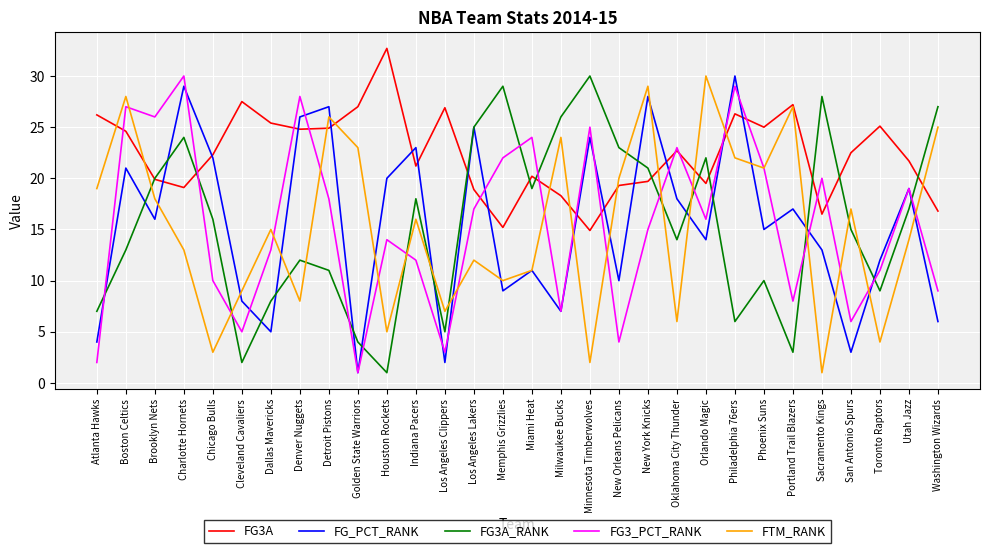

At how many categories does at least one series exceed 31?

1